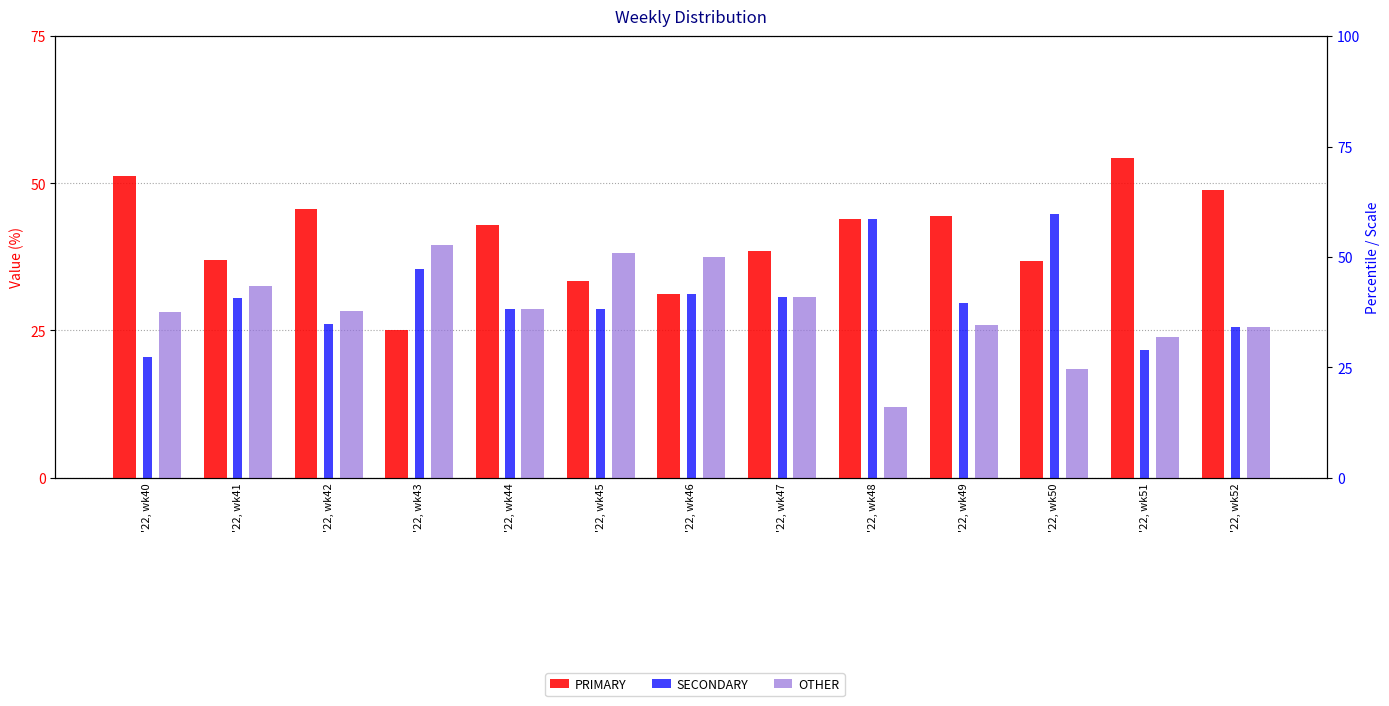

Which series has the largest range (max minus min)?

PRIMARY